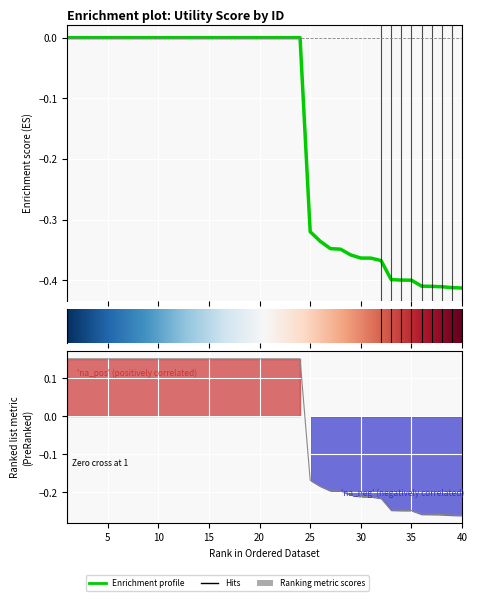

List the labels in order of value, smallest first.

40, 39, 38, 37, 36, 35, 34, 33, 32, 31, 30, 29, 28, 27, 26, 25, 1, 2, 3, 4, 5, 6, 7, 8, 9, 10, 11, 12, 13, 14, 15, 16, 17, 18, 19, 20, 21, 22, 23, 24